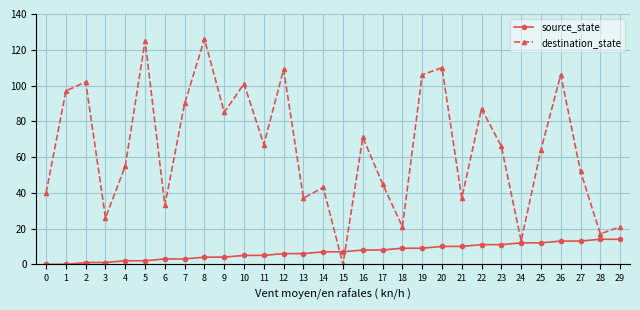

Is the value of source_state at 20 greater than the value of destination_state at 18?

No